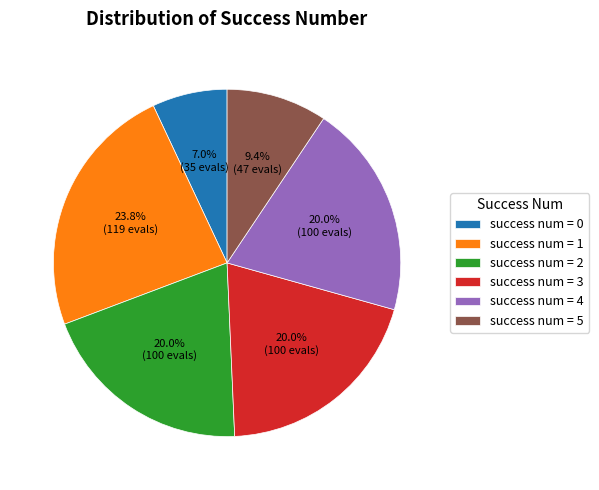

Approximately how many times larger is the value at success num = 2 compared to success num = 3?

1.0